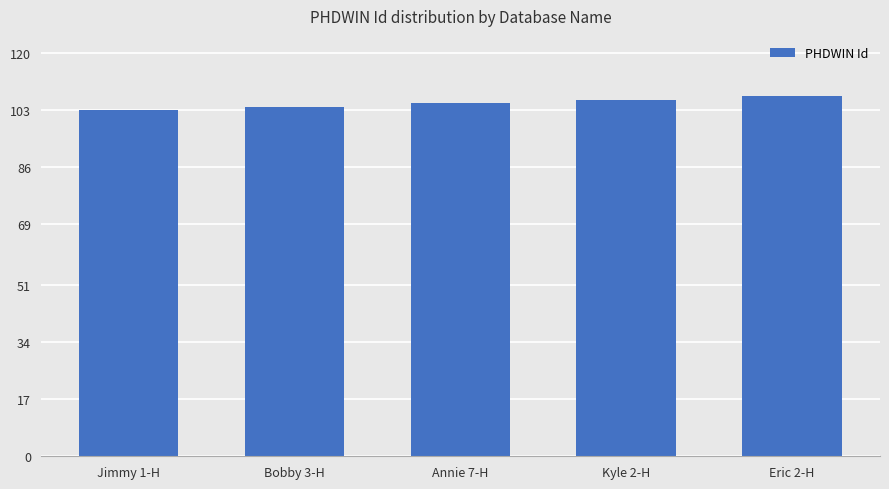

Which has a higher value, Eric 2-H or Jimmy 1-H?

Eric 2-H